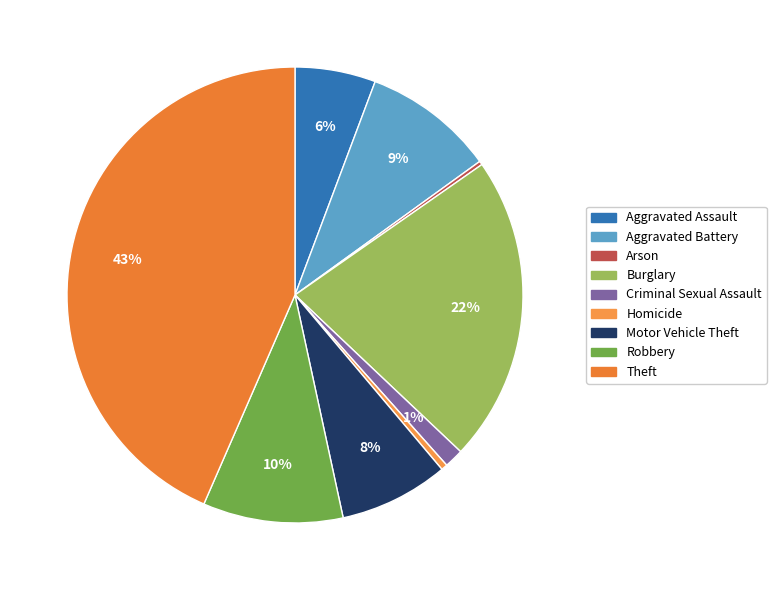

True or false: Arson accounts for 0% of the total.

True